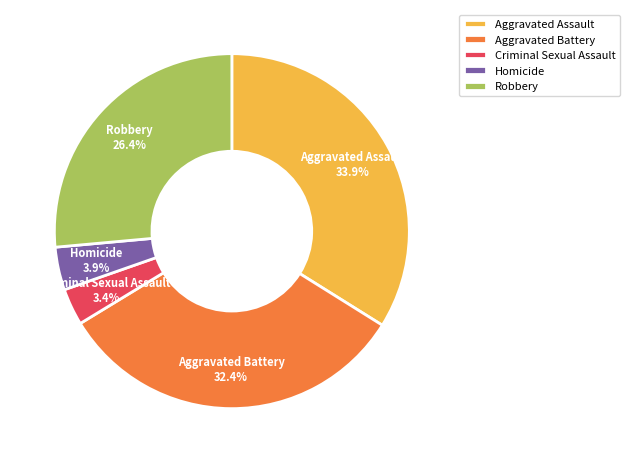

Does Aggravated Assault represent more than half of the total?

No